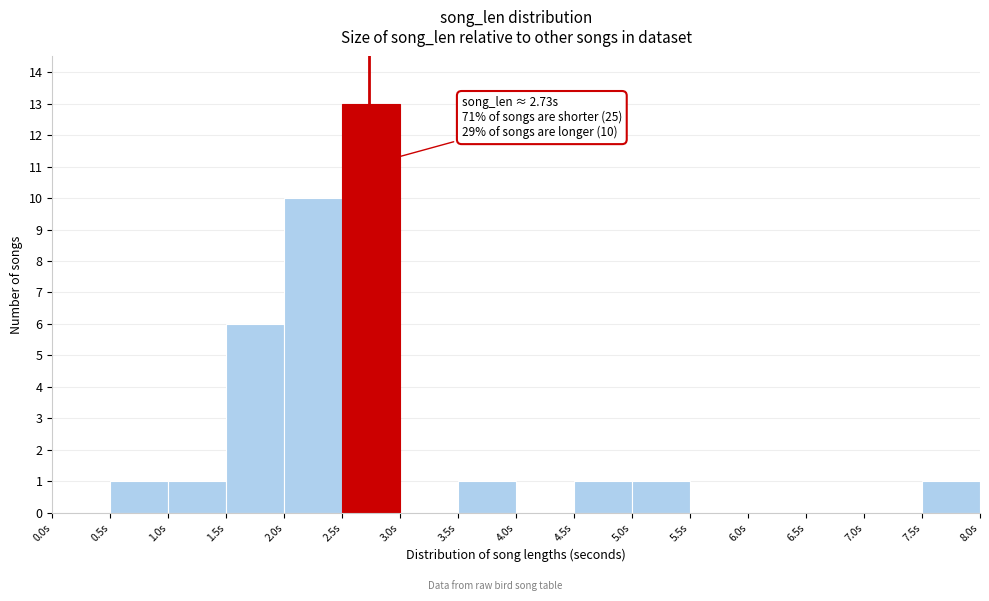

Over which range of the x-axis is the bar tallest?

2.5 to 3.0